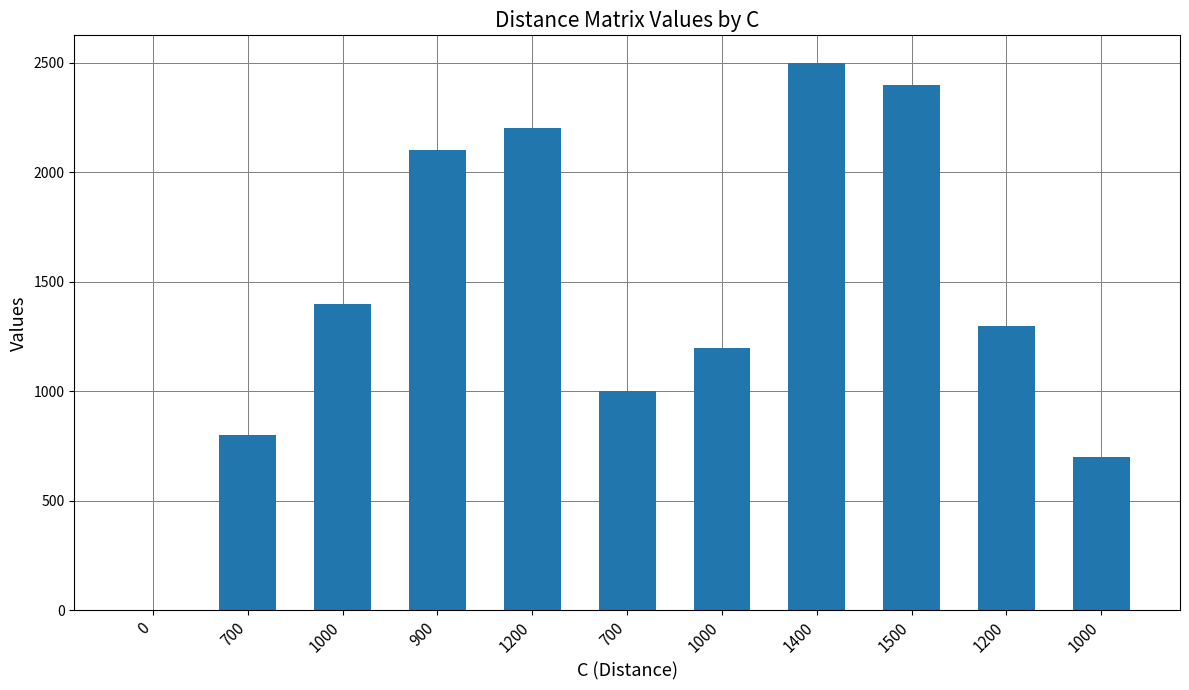

What is the value of the 2nd bar from the left?

800